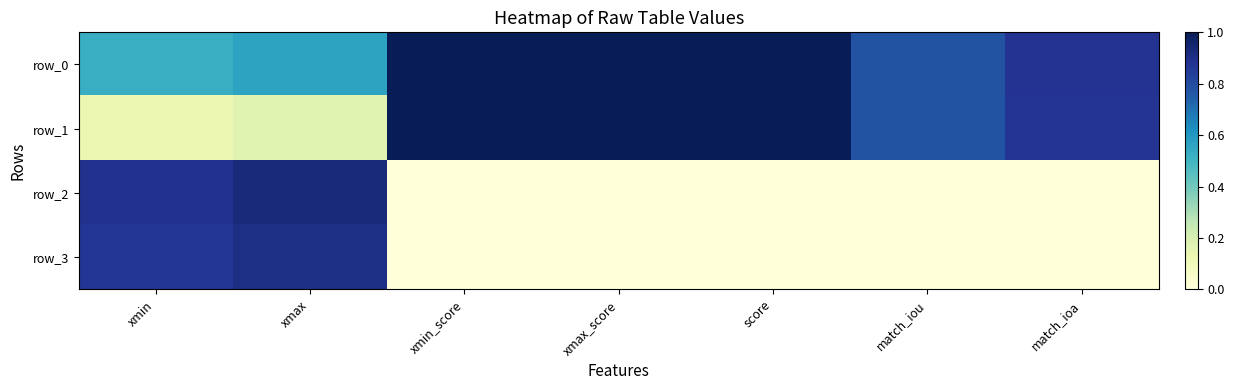

At how many categories does at least one series exceed 0?

7